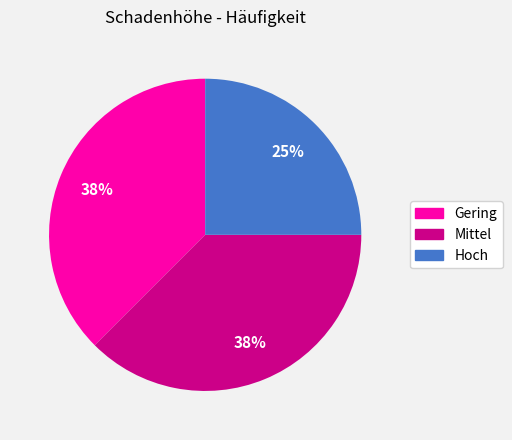

Which slice is the smallest?

Hoch